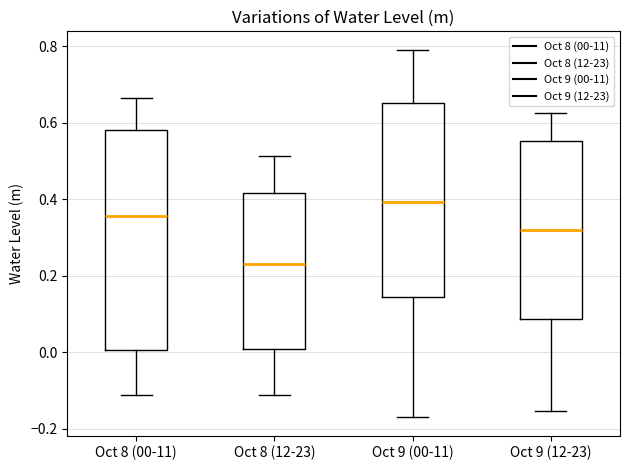

Where does the upper whisker of the box for Oct 8 (00-11) end on the y-axis? The values are not printed on the chart, so give them approximately, as read against the axis.

0.66